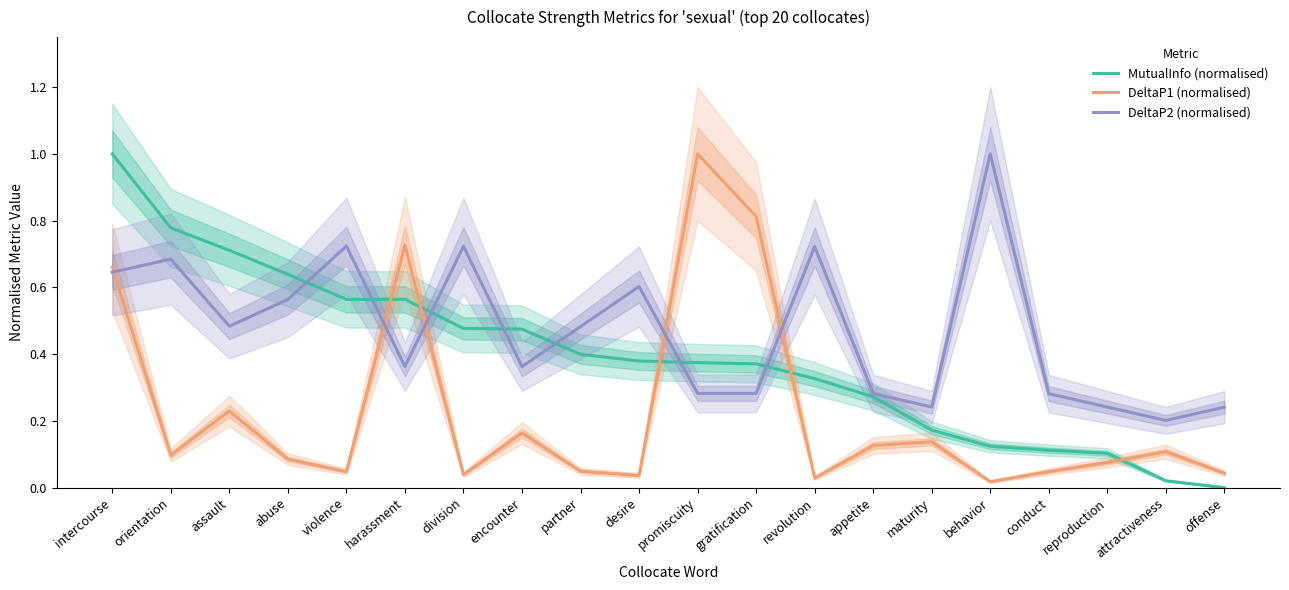

What value does the DeltaP1 (normalised) series have at orientation?

0.1